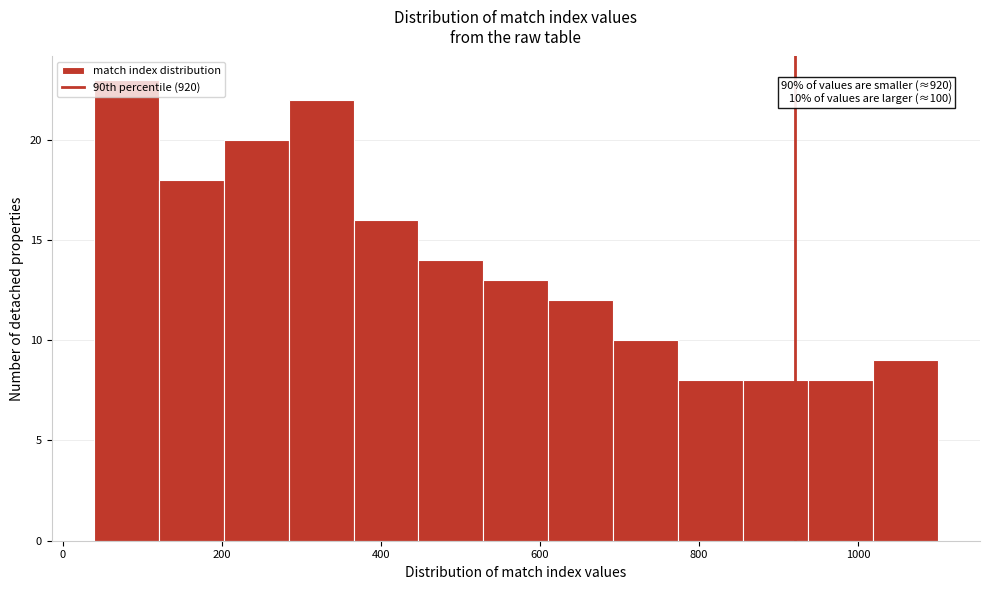

Over which range of the x-axis is the bar tallest?

40 to 120